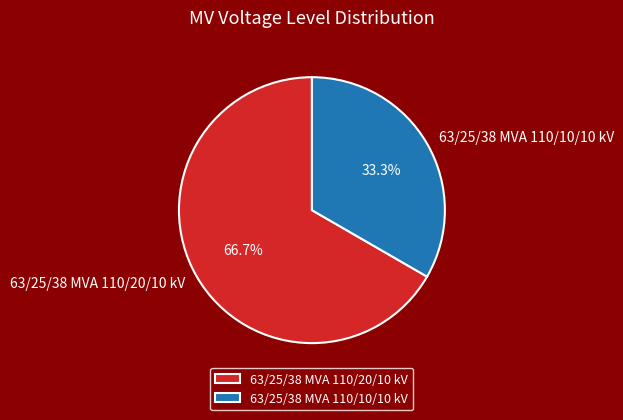

Which category has the biggest portion of the pie?

63/25/38 MVA 110/20/10 kV